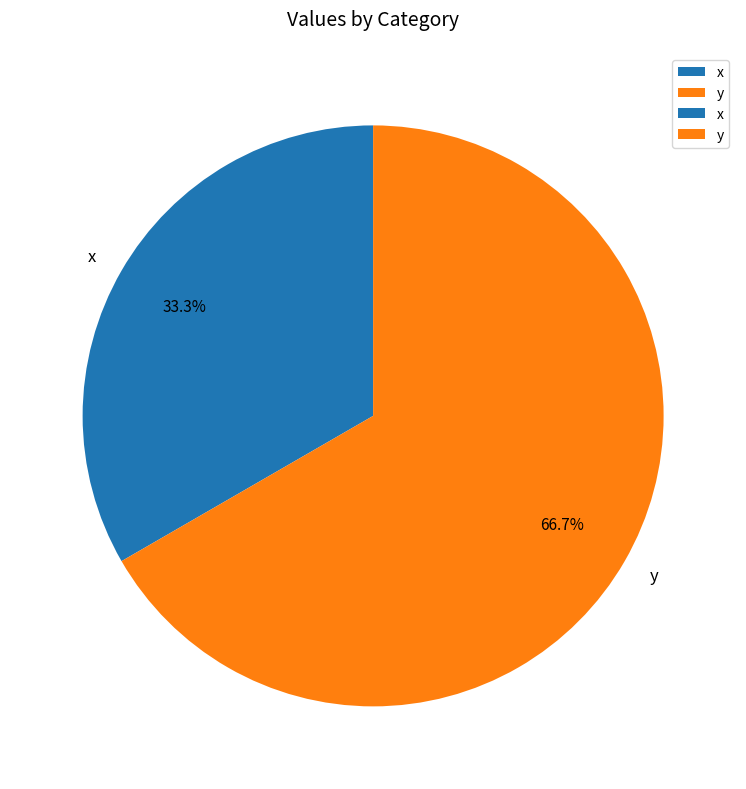

Is there any slice that represents more than half of the pie?

Yes